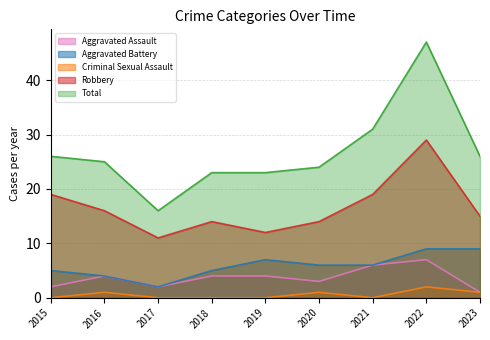

Reading right to left, what are all the values shown in this chart?

Aggravated Assault: 2023=1	2022=7	2021=6	2020=3	2019=4	2018=4	2017=2	2016=4	2015=2
Aggravated Battery: 2023=9	2022=9	2021=6	2020=6	2019=7	2018=5	2017=2	2016=4	2015=5
Criminal Sexual Assault: 2023=1	2022=2	2021=0	2020=1	2019=0	2018=0	2017=0	2016=1	2015=0
Robbery: 2023=15	2022=29	2021=19	2020=14	2019=12	2018=14	2017=11	2016=16	2015=19
Total: 2023=26	2022=47	2021=31	2020=24	2019=23	2018=23	2017=16	2016=25	2015=26